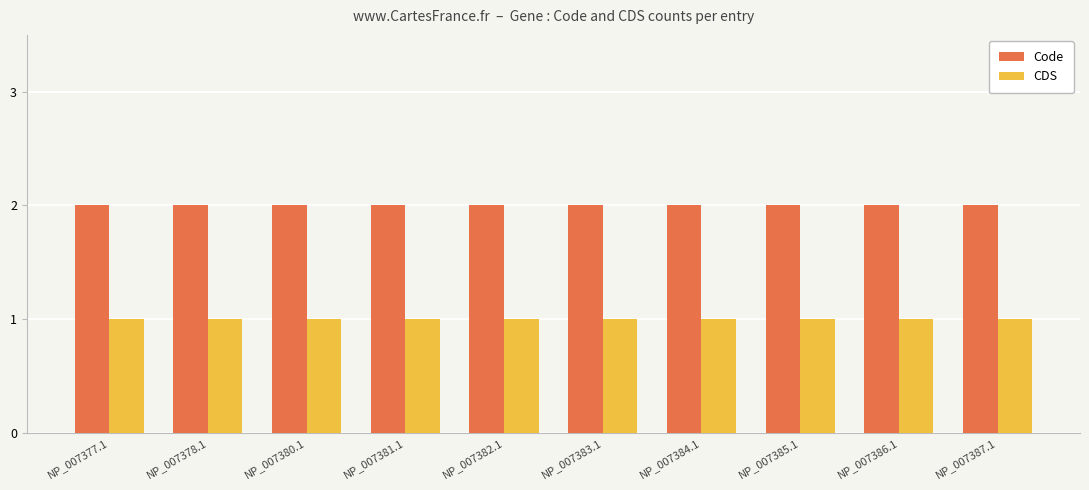

Is it true that Code equals 2 at NP_007378.1?

True